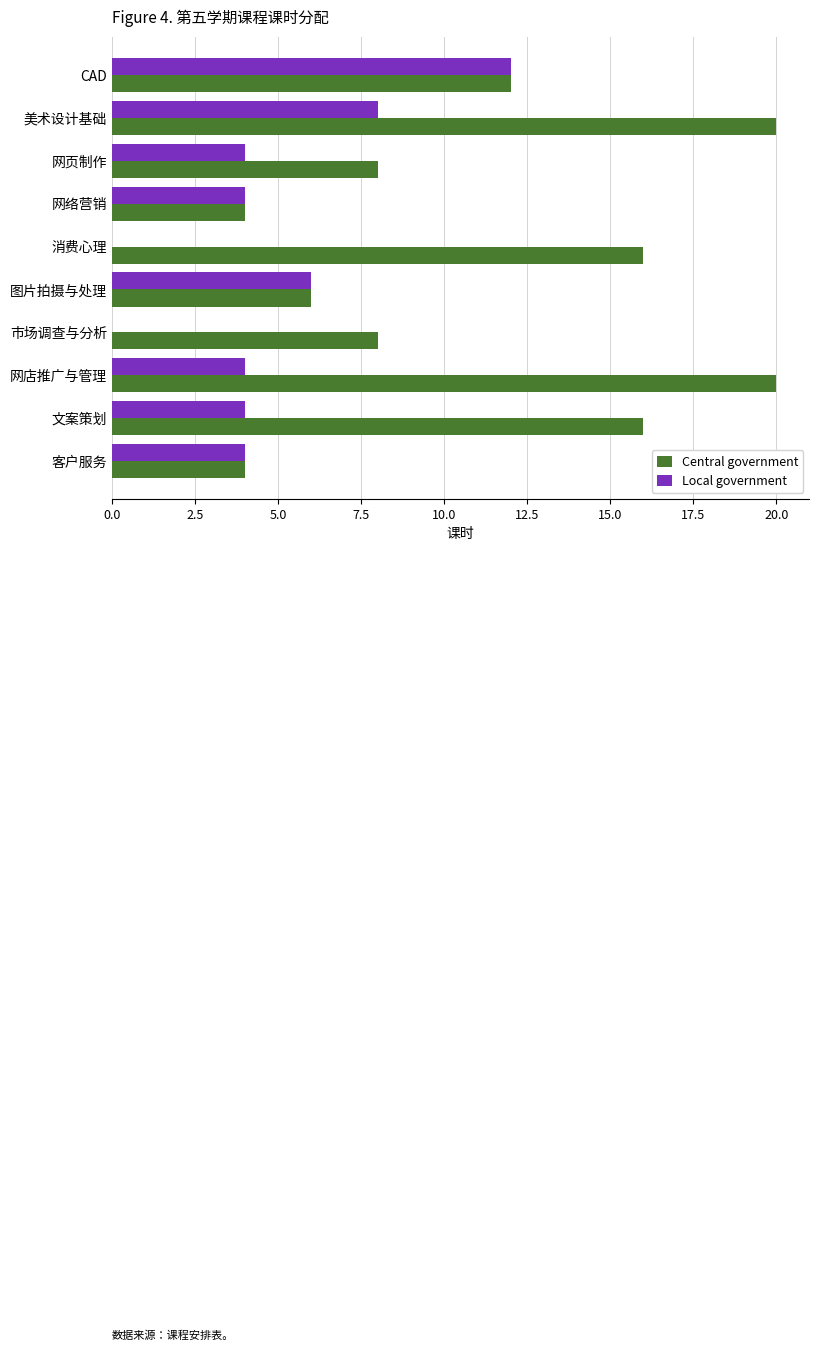

What is the sum of all Local government values?

46